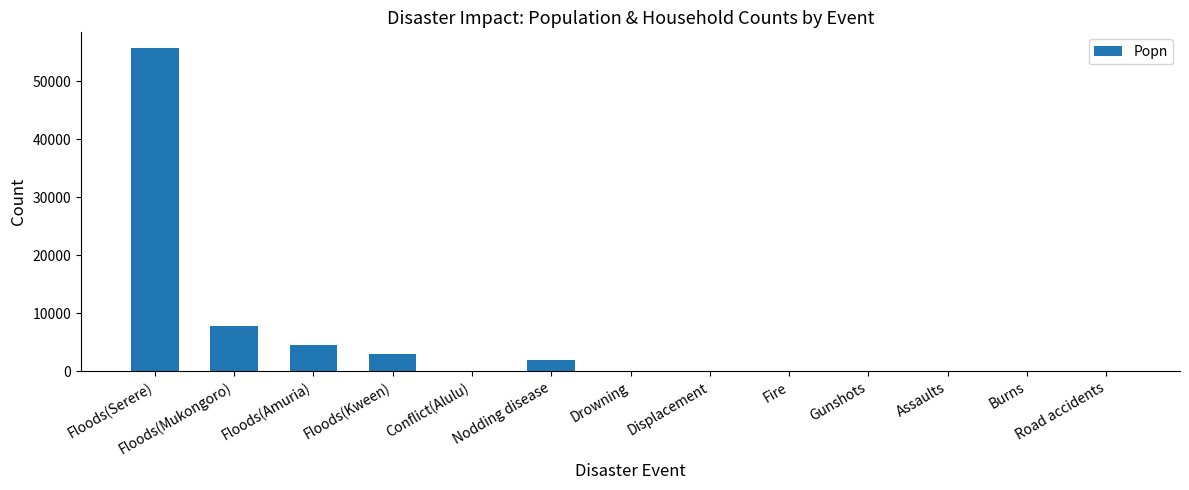

What is the difference between the values at Drowning and Displacement?

2